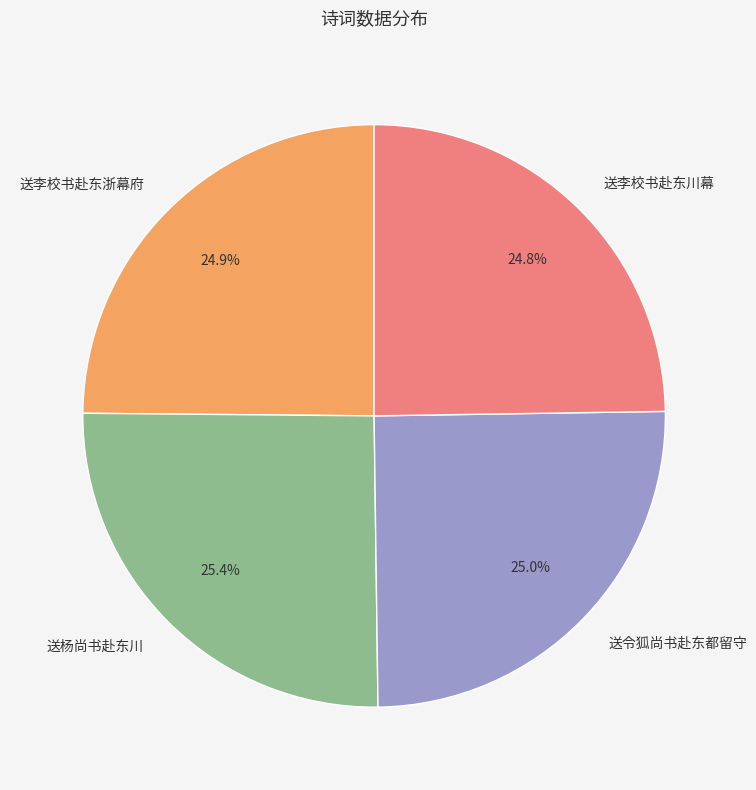

To the nearest percent, what percentage of the pie is 送杨尚书赴东川?

25%